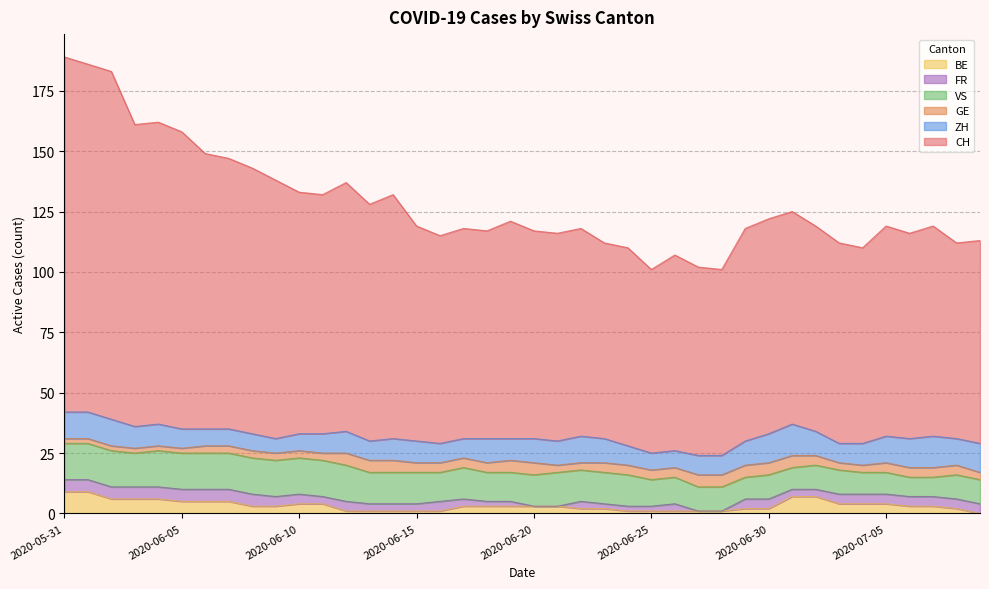

Reading left to right, transcribe all the data shown in this chart.

CH: 2020-05-31=147	2020-06-01=144	2020-06-02=144	2020-06-03=125	2020-06-04=125	2020-06-05=123	2020-06-06=114	2020-06-07=112	2020-06-08=110	2020-06-09=107	2020-06-10=100	2020-06-11=99	2020-06-12=103	2020-06-13=98	2020-06-14=101	2020-06-15=89	2020-06-16=86	2020-06-17=87	2020-06-18=86	2020-06-19=90	2020-06-20=86	2020-06-21=86	2020-06-22=86	2020-06-23=81	2020-06-24=82	2020-06-25=76	2020-06-26=81	2020-06-27=78	2020-06-28=77	2020-06-29=88	2020-06-30=89	2020-07-01=88	2020-07-02=85	2020-07-03=83	2020-07-04=81	2020-07-05=87	2020-07-06=85	2020-07-07=87	2020-07-08=81	2020-07-09=84
GE: 2020-05-31=2	2020-06-01=2	2020-06-02=2	2020-06-03=2	2020-06-04=2	2020-06-05=2	2020-06-06=3	2020-06-07=3	2020-06-08=3	2020-06-09=3	2020-06-10=3	2020-06-11=3	2020-06-12=5	2020-06-13=5	2020-06-14=5	2020-06-15=4	2020-06-16=4	2020-06-17=4	2020-06-18=4	2020-06-19=5	2020-06-20=5	2020-06-21=3	2020-06-22=3	2020-06-23=4	2020-06-24=4	2020-06-25=4	2020-06-26=4	2020-06-27=5	2020-06-28=5	2020-06-29=5	2020-06-30=5	2020-07-01=5	2020-07-02=4	2020-07-03=3	2020-07-04=3	2020-07-05=4	2020-07-06=4	2020-07-07=4	2020-07-08=4	2020-07-09=3
ZH: 2020-05-31=11	2020-06-01=11	2020-06-02=11	2020-06-03=9	2020-06-04=9	2020-06-05=8	2020-06-06=7	2020-06-07=7	2020-06-08=7	2020-06-09=6	2020-06-10=7	2020-06-11=8	2020-06-12=9	2020-06-13=8	2020-06-14=9	2020-06-15=9	2020-06-16=8	2020-06-17=8	2020-06-18=10	2020-06-19=9	2020-06-20=10	2020-06-21=10	2020-06-22=11	2020-06-23=10	2020-06-24=8	2020-06-25=7	2020-06-26=7	2020-06-27=8	2020-06-28=8	2020-06-29=10	2020-06-30=12	2020-07-01=13	2020-07-02=10	2020-07-03=8	2020-07-04=9	2020-07-05=11	2020-07-06=12	2020-07-07=13	2020-07-08=11	2020-07-09=12
VS: 2020-05-31=15	2020-06-01=15	2020-06-02=15	2020-06-03=14	2020-06-04=15	2020-06-05=15	2020-06-06=15	2020-06-07=15	2020-06-08=15	2020-06-09=15	2020-06-10=15	2020-06-11=15	2020-06-12=15	2020-06-13=13	2020-06-14=13	2020-06-15=13	2020-06-16=12	2020-06-17=13	2020-06-18=12	2020-06-19=12	2020-06-20=13	2020-06-21=14	2020-06-22=13	2020-06-23=13	2020-06-24=13	2020-06-25=11	2020-06-26=11	2020-06-27=10	2020-06-28=10	2020-06-29=9	2020-06-30=10	2020-07-01=9	2020-07-02=10	2020-07-03=10	2020-07-04=9	2020-07-05=9	2020-07-06=8	2020-07-07=8	2020-07-08=10	2020-07-09=10
FR: 2020-05-31=5	2020-06-01=5	2020-06-02=5	2020-06-03=5	2020-06-04=5	2020-06-05=5	2020-06-06=5	2020-06-07=5	2020-06-08=5	2020-06-09=4	2020-06-10=4	2020-06-11=3	2020-06-12=4	2020-06-13=3	2020-06-14=3	2020-06-15=3	2020-06-16=4	2020-06-17=3	2020-06-18=2	2020-06-19=2	2020-06-20=0	2020-06-21=0	2020-06-22=3	2020-06-23=2	2020-06-24=2	2020-06-25=2	2020-06-26=3	2020-06-27=0	2020-06-28=0	2020-06-29=4	2020-06-30=4	2020-07-01=3	2020-07-02=3	2020-07-03=4	2020-07-04=4	2020-07-05=4	2020-07-06=4	2020-07-07=4	2020-07-08=4	2020-07-09=4
BE: 2020-05-31=9	2020-06-01=9	2020-06-02=6	2020-06-03=6	2020-06-04=6	2020-06-05=5	2020-06-06=5	2020-06-07=5	2020-06-08=3	2020-06-09=3	2020-06-10=4	2020-06-11=4	2020-06-12=1	2020-06-13=1	2020-06-14=1	2020-06-15=1	2020-06-16=1	2020-06-17=3	2020-06-18=3	2020-06-19=3	2020-06-20=3	2020-06-21=3	2020-06-22=2	2020-06-23=2	2020-06-24=1	2020-06-25=1	2020-06-26=1	2020-06-27=1	2020-06-28=1	2020-06-29=2	2020-06-30=2	2020-07-01=7	2020-07-02=7	2020-07-03=4	2020-07-04=4	2020-07-05=4	2020-07-06=3	2020-07-07=3	2020-07-08=2	2020-07-09=0